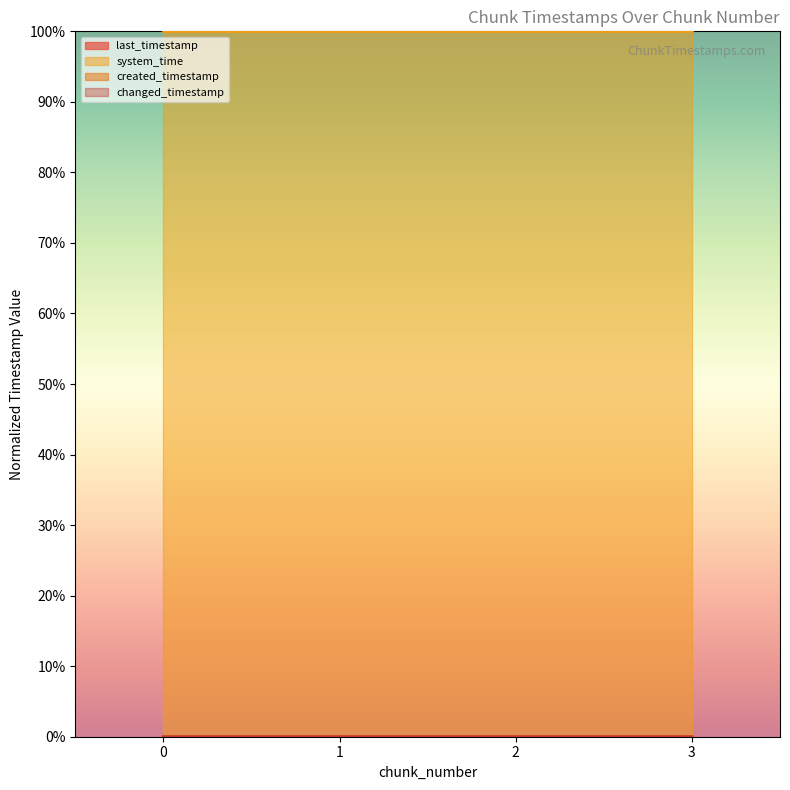

True or false: created_timestamp and last_timestamp cross at least once.

False